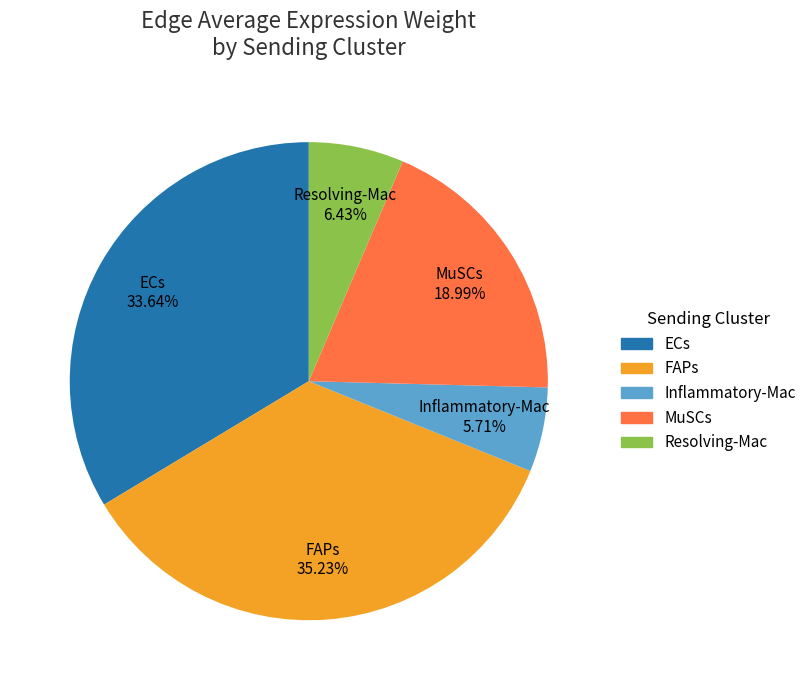

True or false: MuSCs accounts for 19% of the total.

True